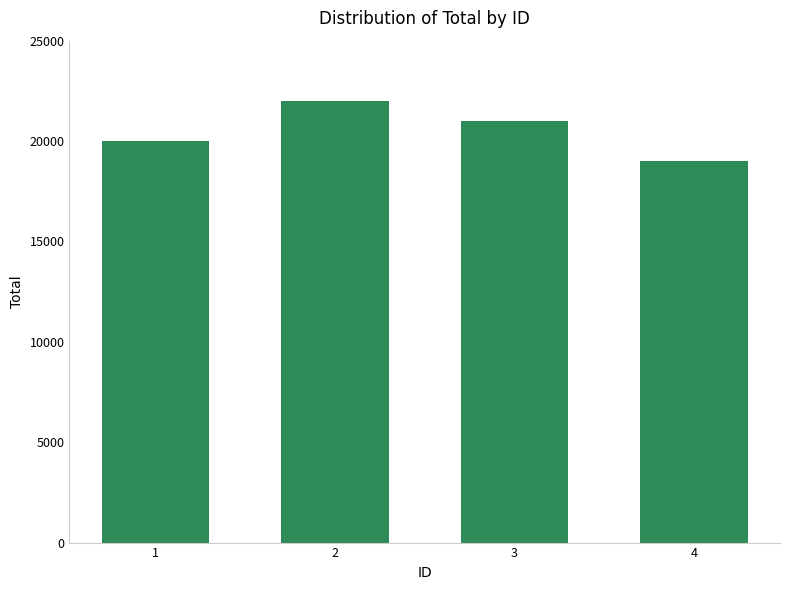

Reading left to right, transcribe all the data shown in this chart.

1=20000	2=22000	3=21000	4=19000